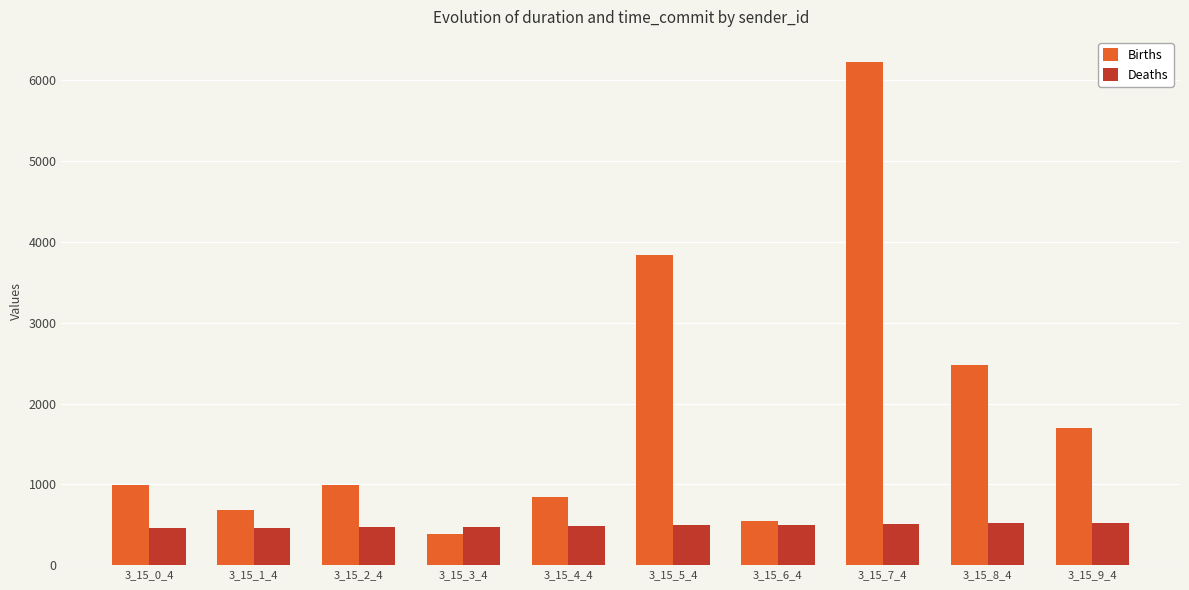

Rank the series by their average value, from highest to lowest.

Births, Deaths